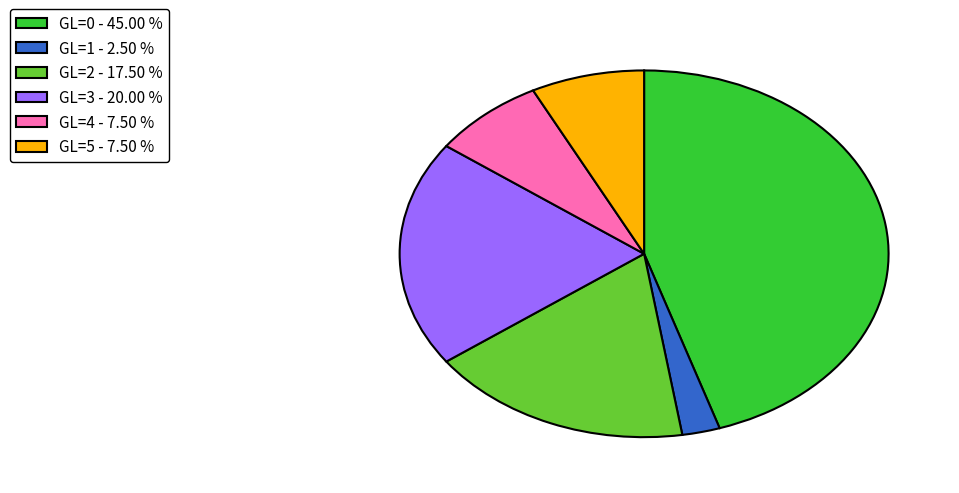

Do GL=2 - 17.50 % and GL=3 - 20.00 % together represent more than half of the pie?

No